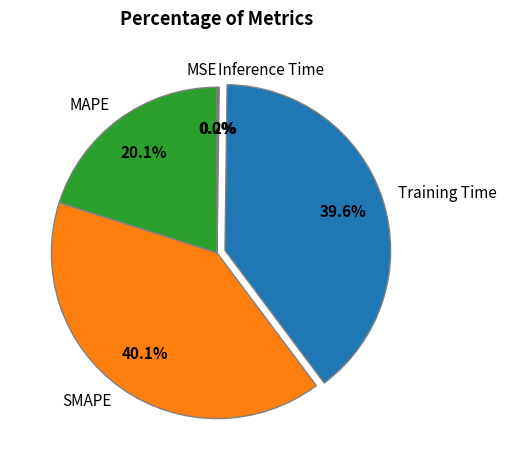

Is there a majority slice in this chart?

No